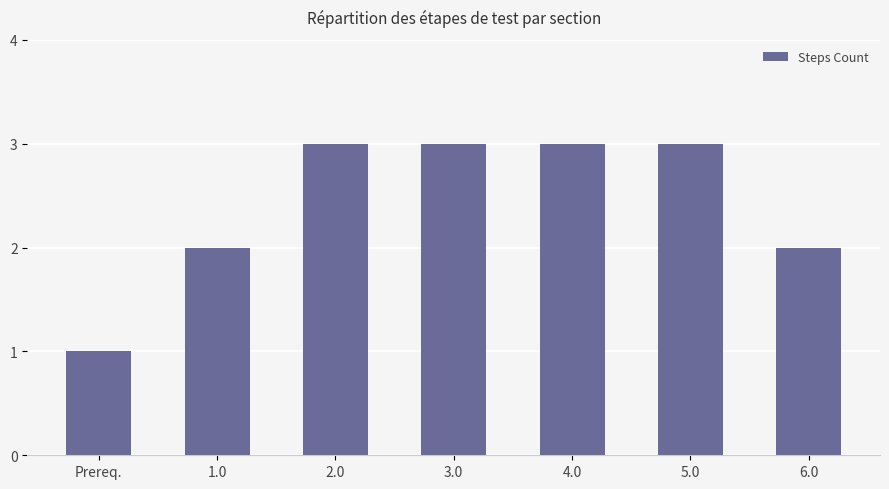

Are the bars horizontal?

No